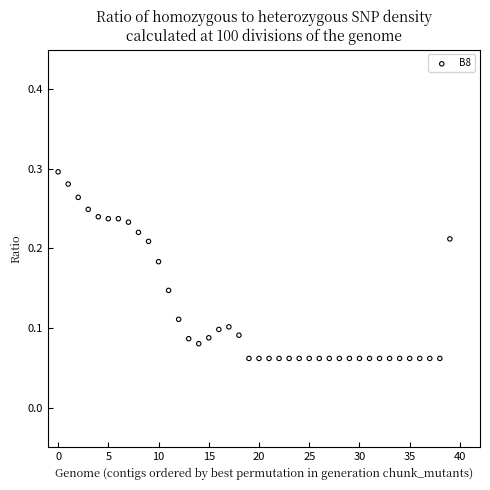

How many data points are displayed?

40